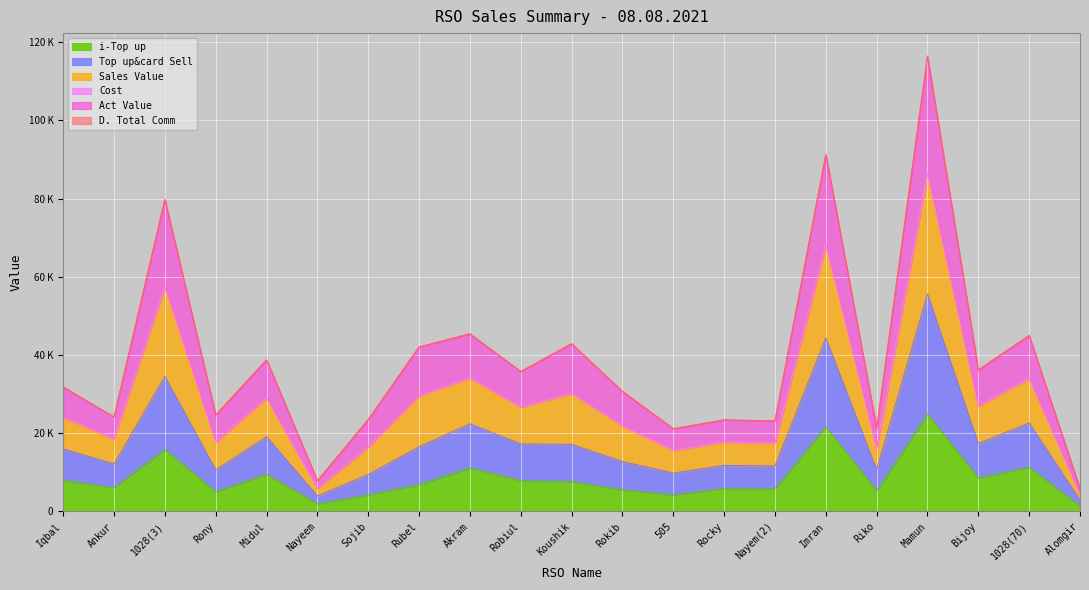

What is the sum of the i-Top up values at Sojib and Robiul?

12184.0